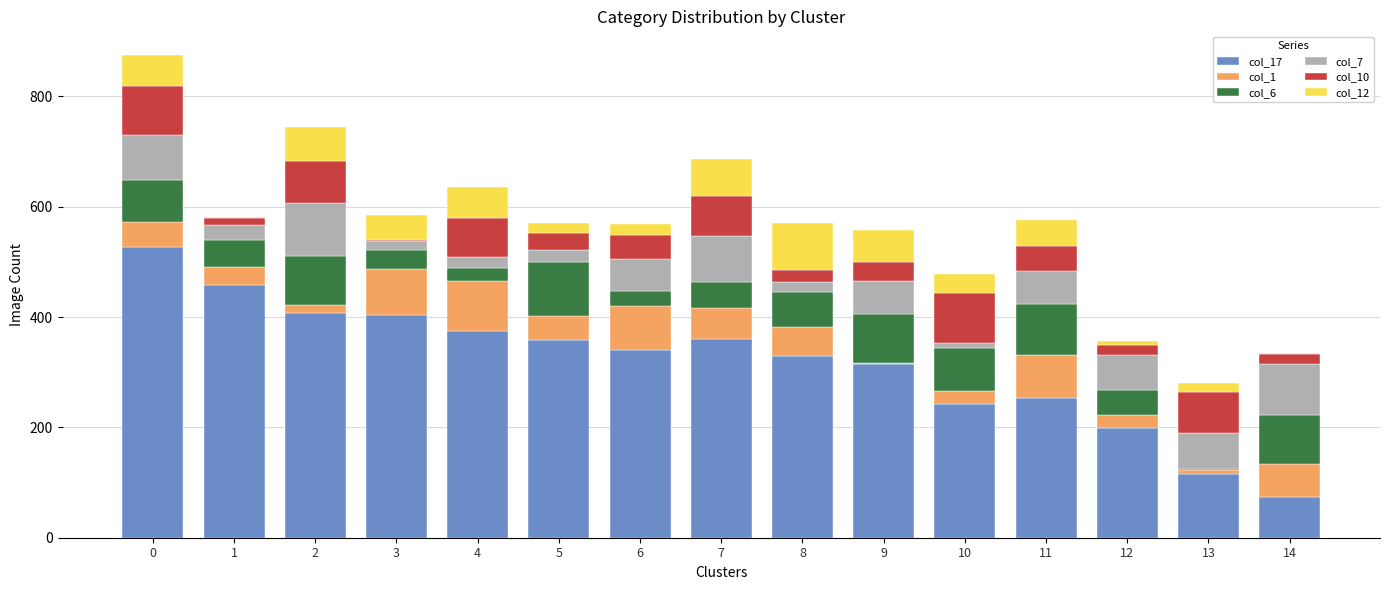

How many data points does each series have?

15